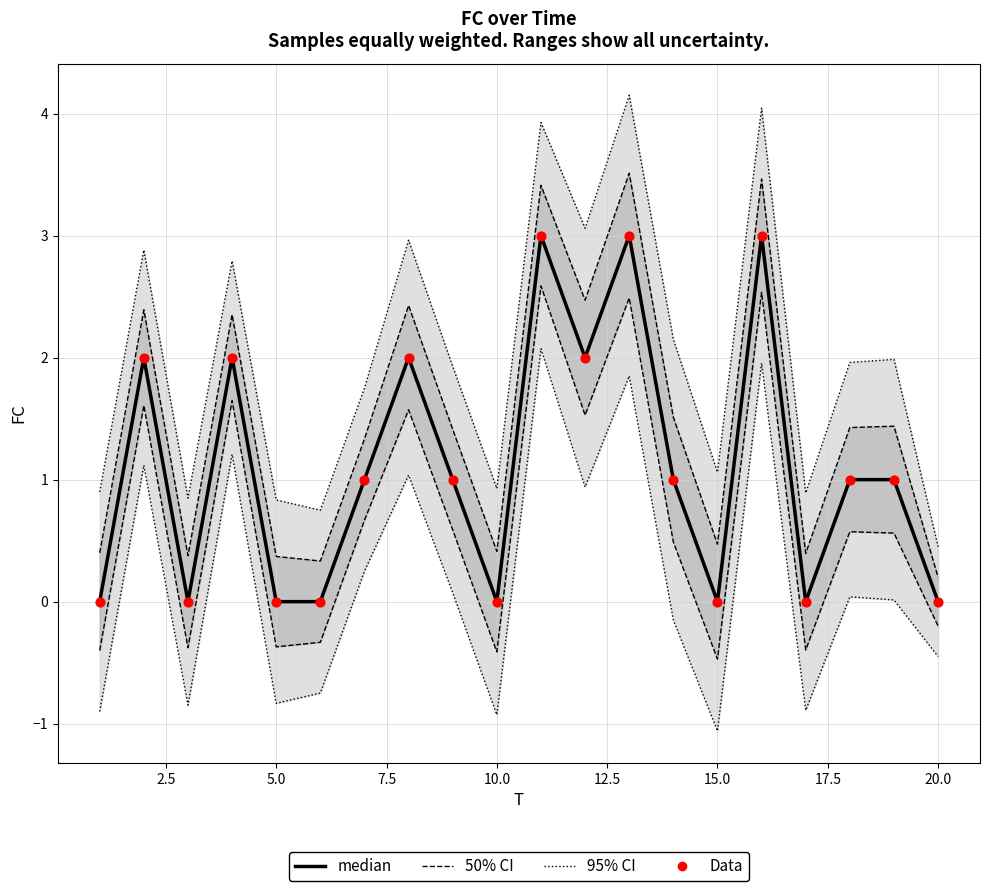

At how many categories does at least one series exceed 1?

7